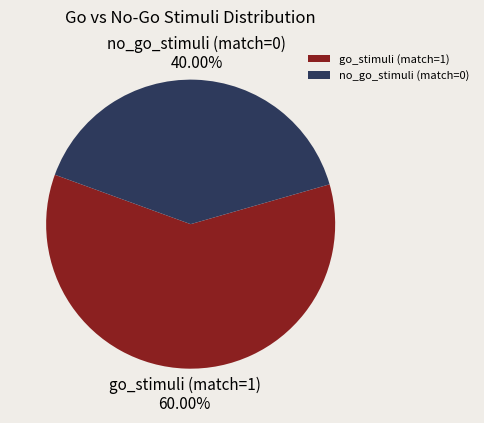

True or false: go_stimuli (match=1) accounts for 60% of the total.

True